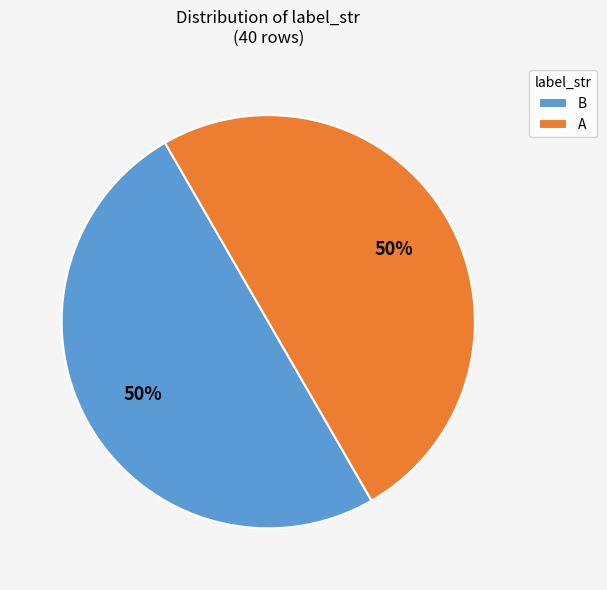

Do B and A together represent more than half of the pie?

Yes